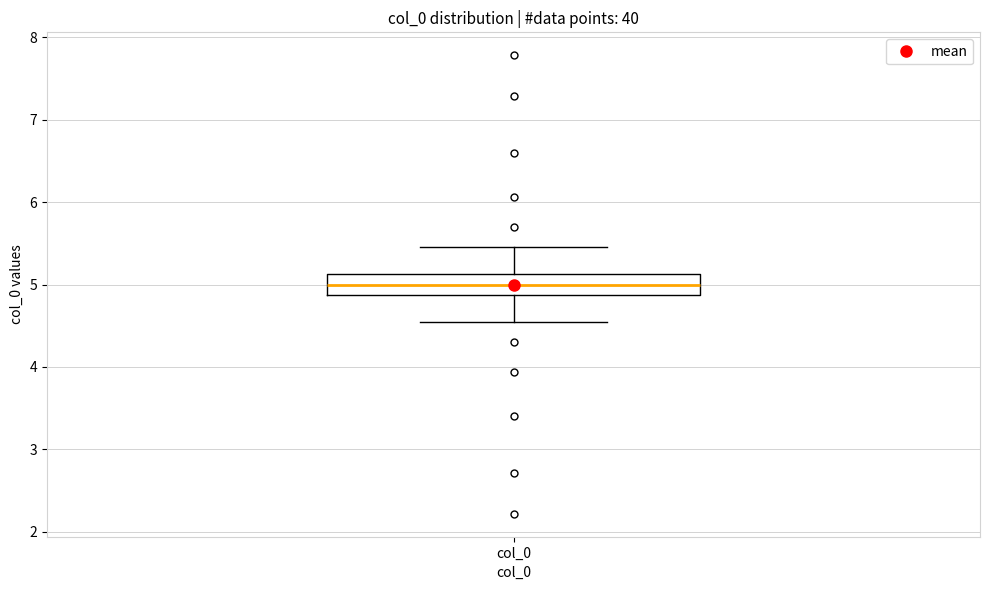

Where does the lower whisker of the box for col_0 end on the y-axis? The values are not printed on the chart, so give them approximately, as read against the axis.

4.5